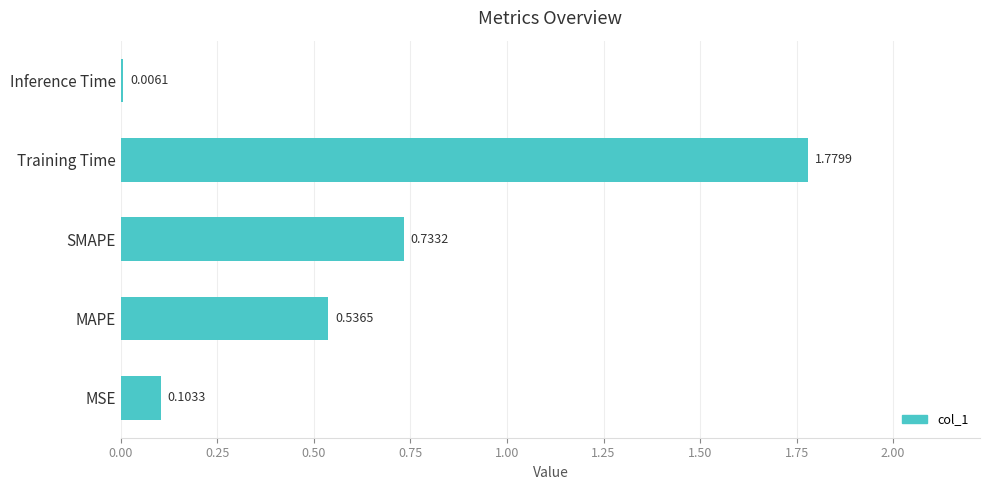

What is the sum of all values?

3.2